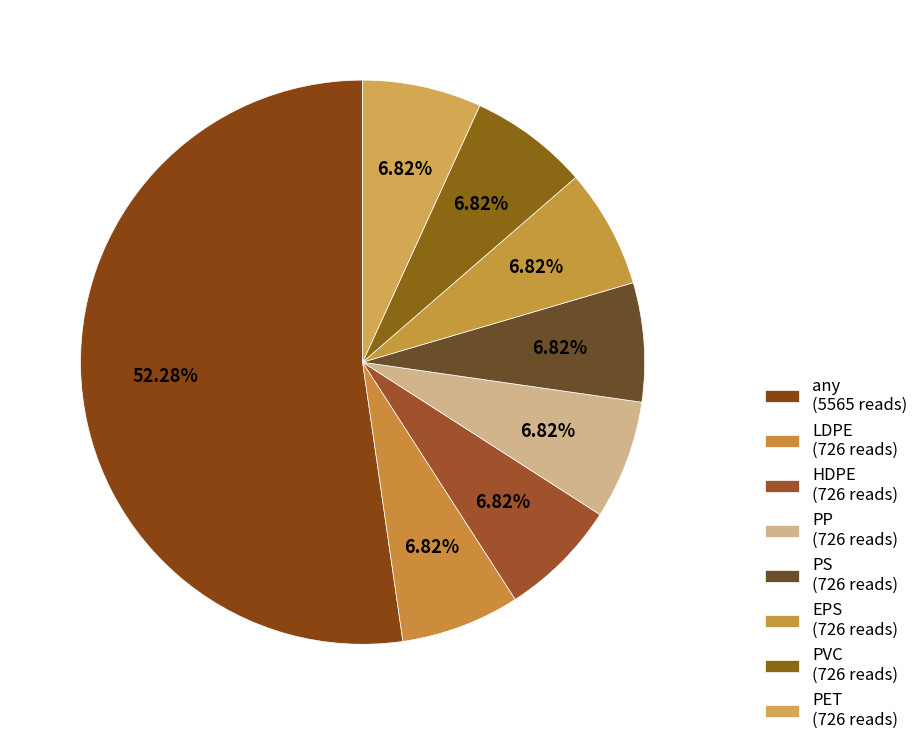

True or false: PET accounts for 7% of the total.

True